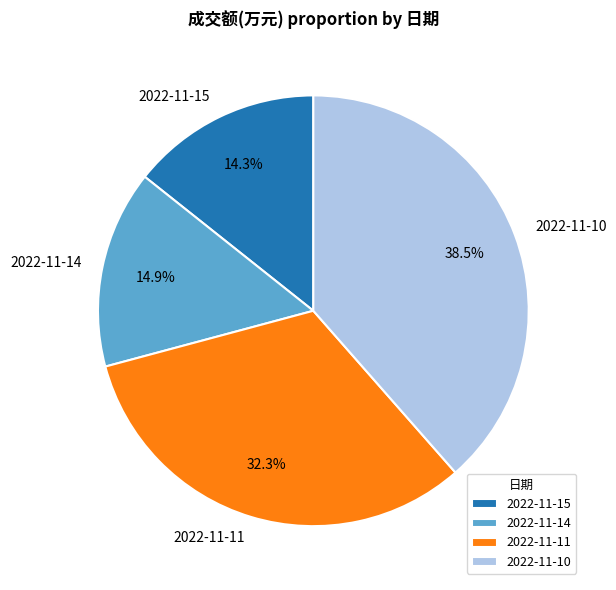

To the nearest percent, what is the combined percentage of 2022-11-15 and 2022-11-11?

47%